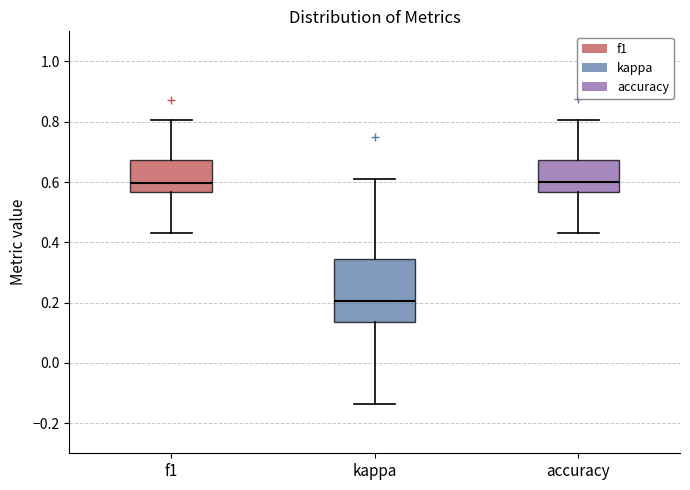

Which box is the tallest, from its lower edge to its upper edge?

kappa